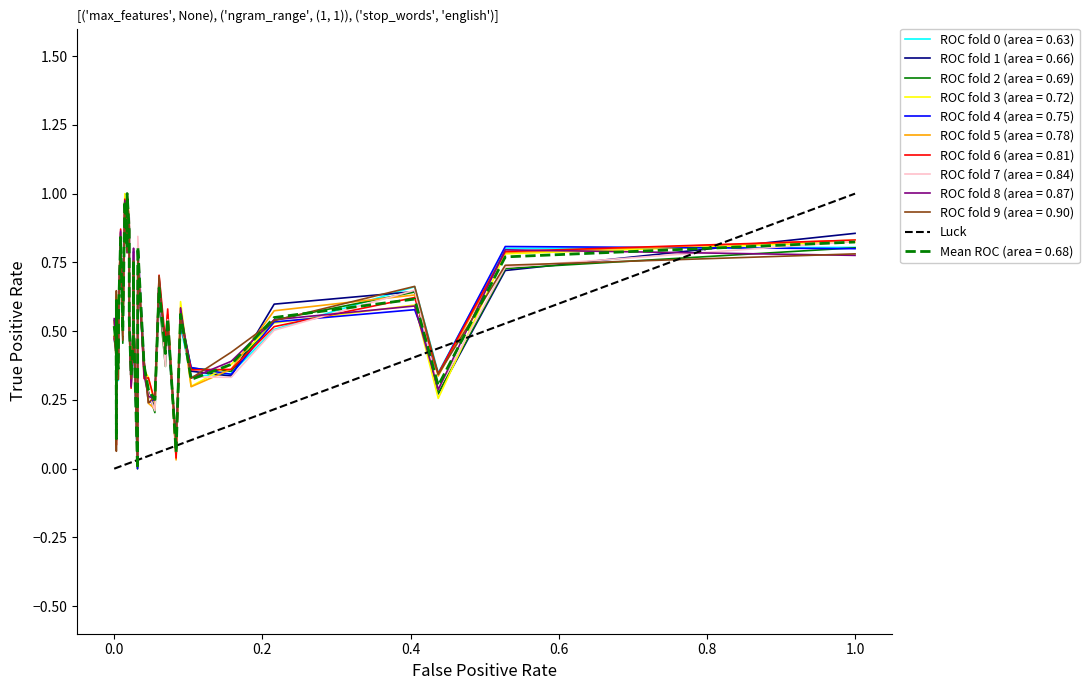

The value at 0.0 is -1. True or false?

False